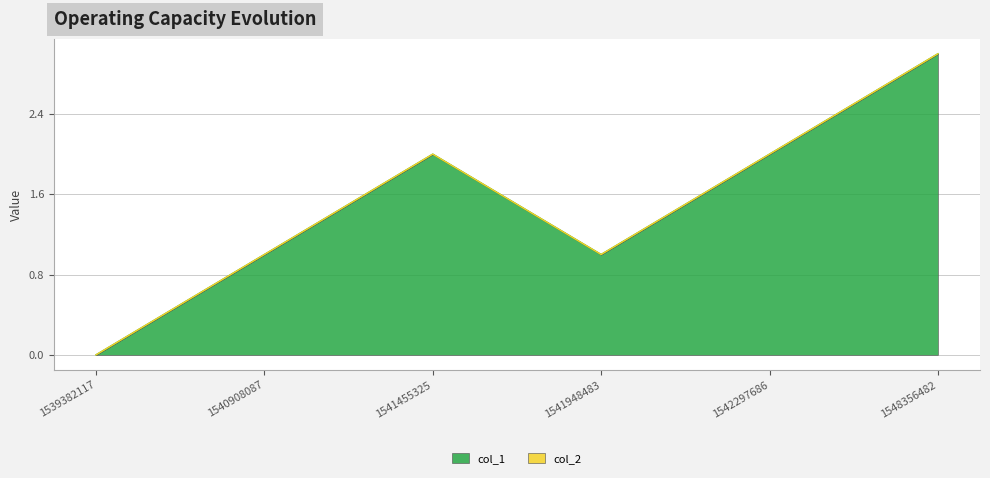

Where does the data first go above 2?

1548356482